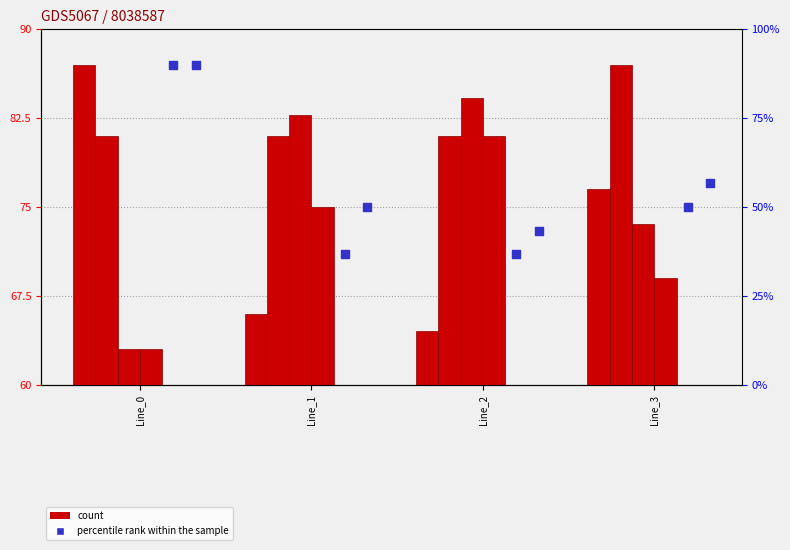

At how many categories does at least one series exceed 53?

4